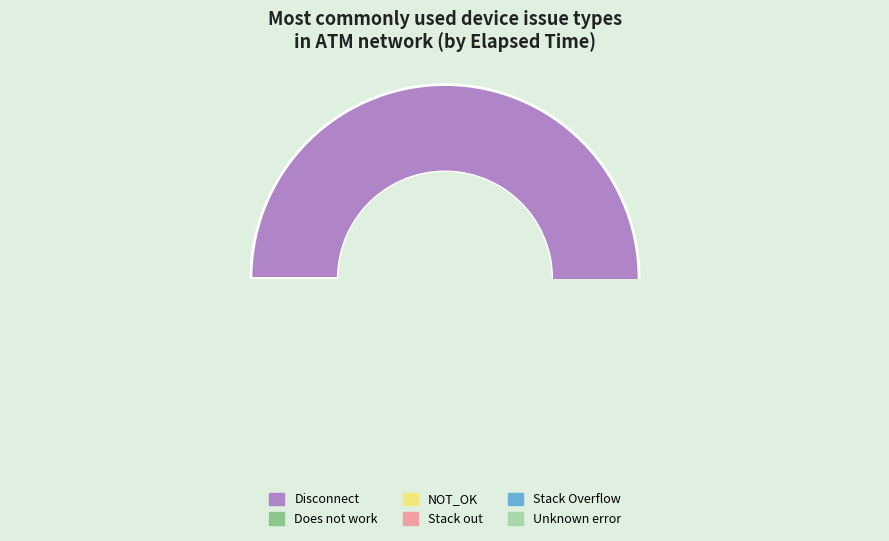

Which category has the smallest portion of the pie?

Stack Overflow